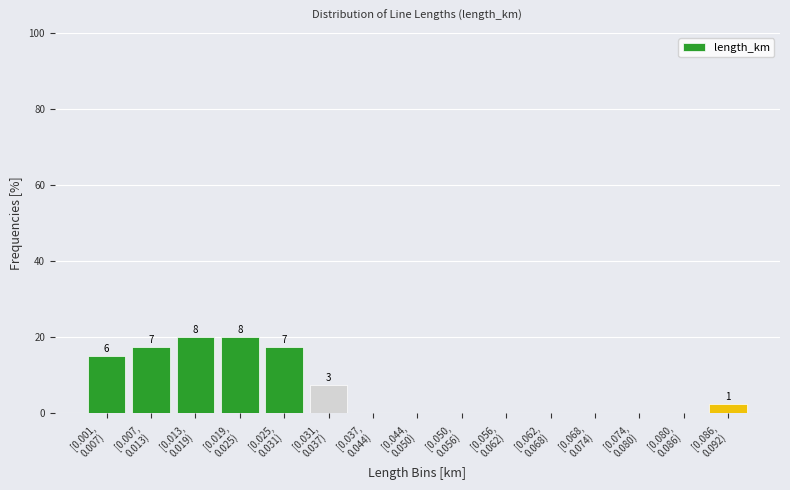

What is the greatest value displayed?

20.0